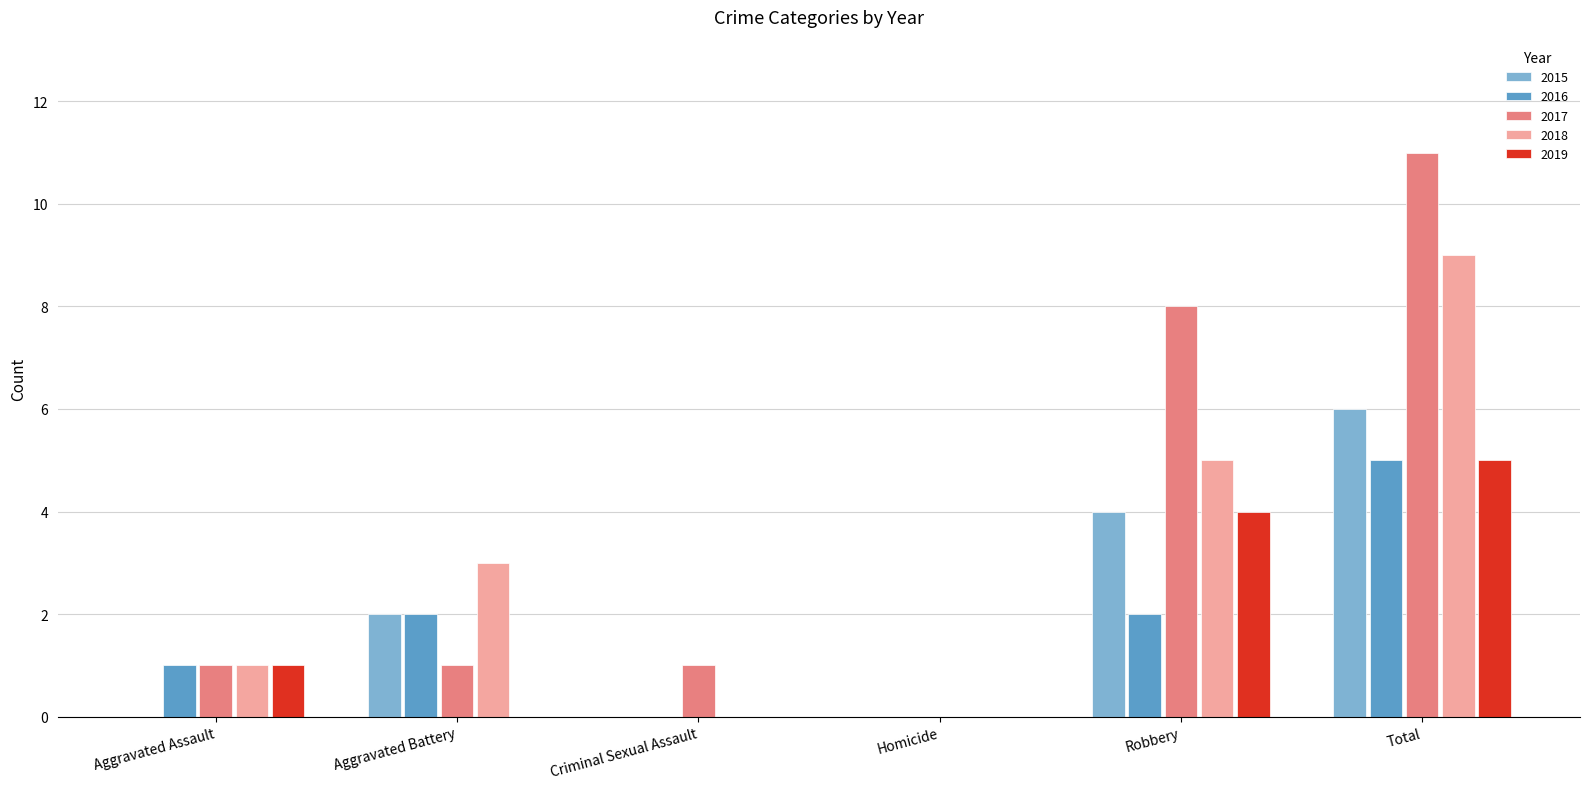

Read the 2016 value at Total.

5